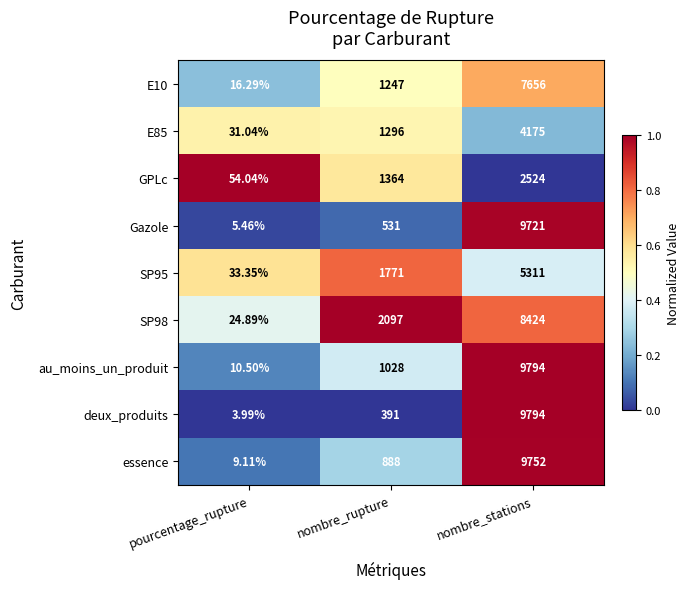

Which series has the largest total across all categories?

au_moins_un_produit